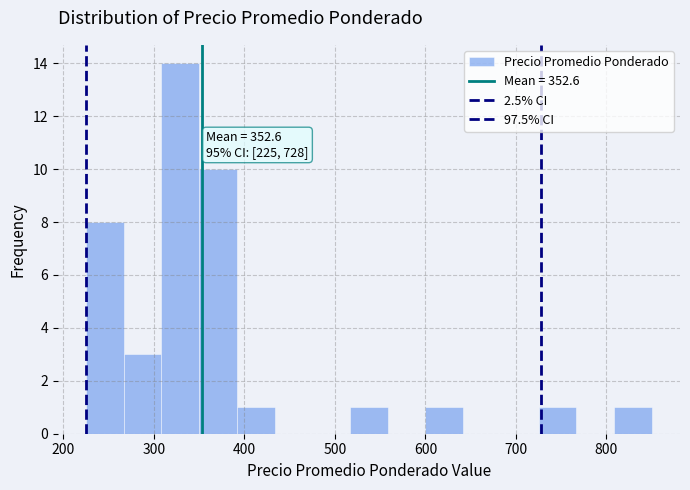

Which range on the x-axis has the tallest bar?

310 to 350